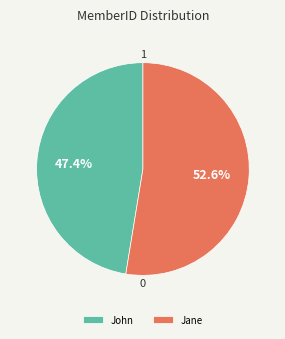

Rank the categories by value from highest to lowest.

Jane, John